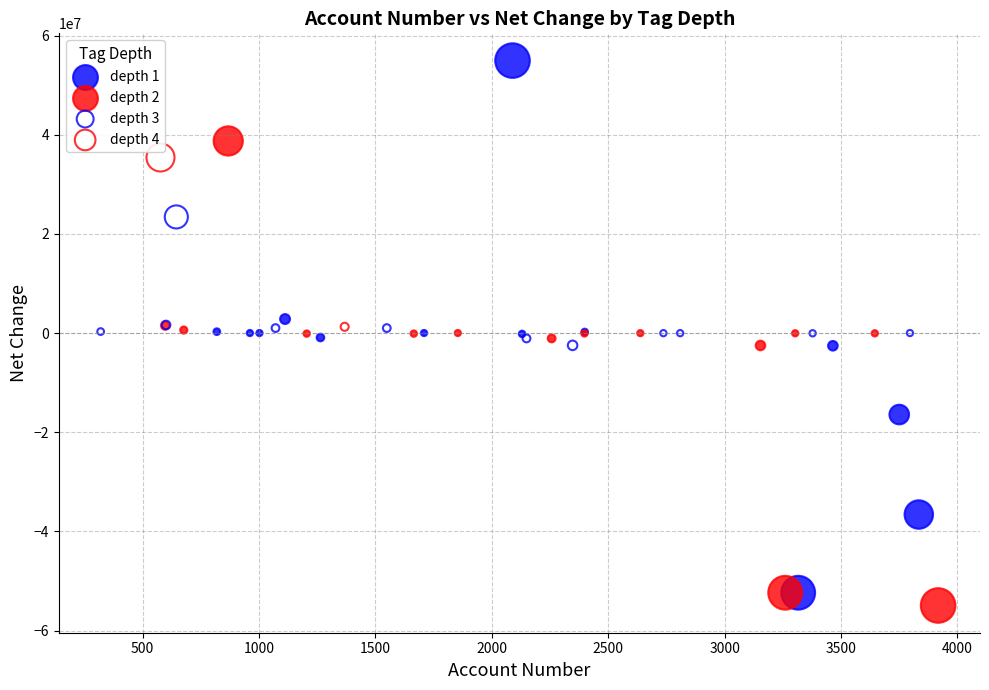

Which series contains the highest Y value?

depth 1